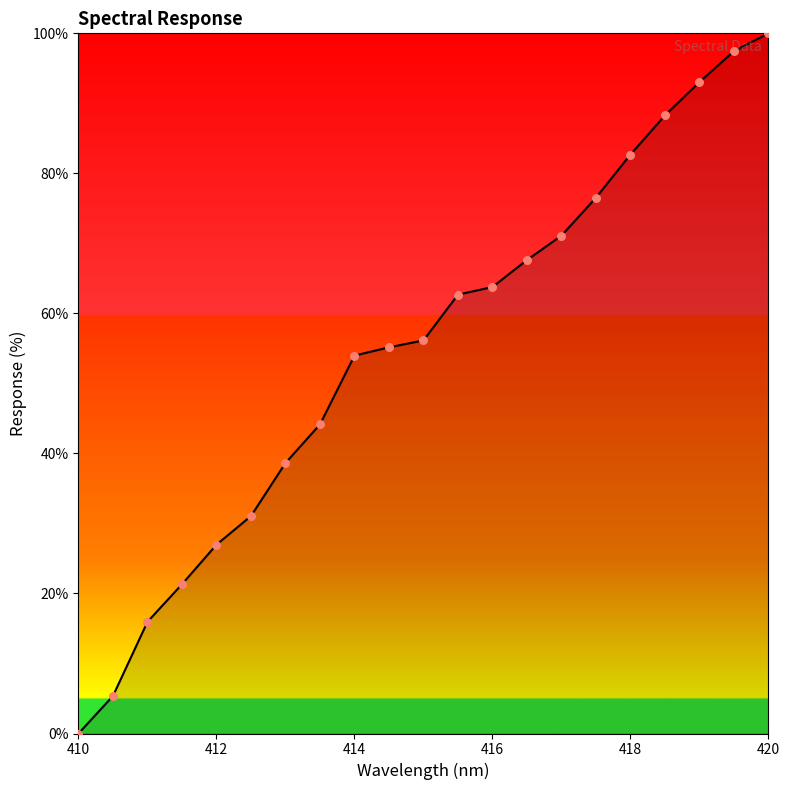

What is the maximum value shown in the chart?

100.0